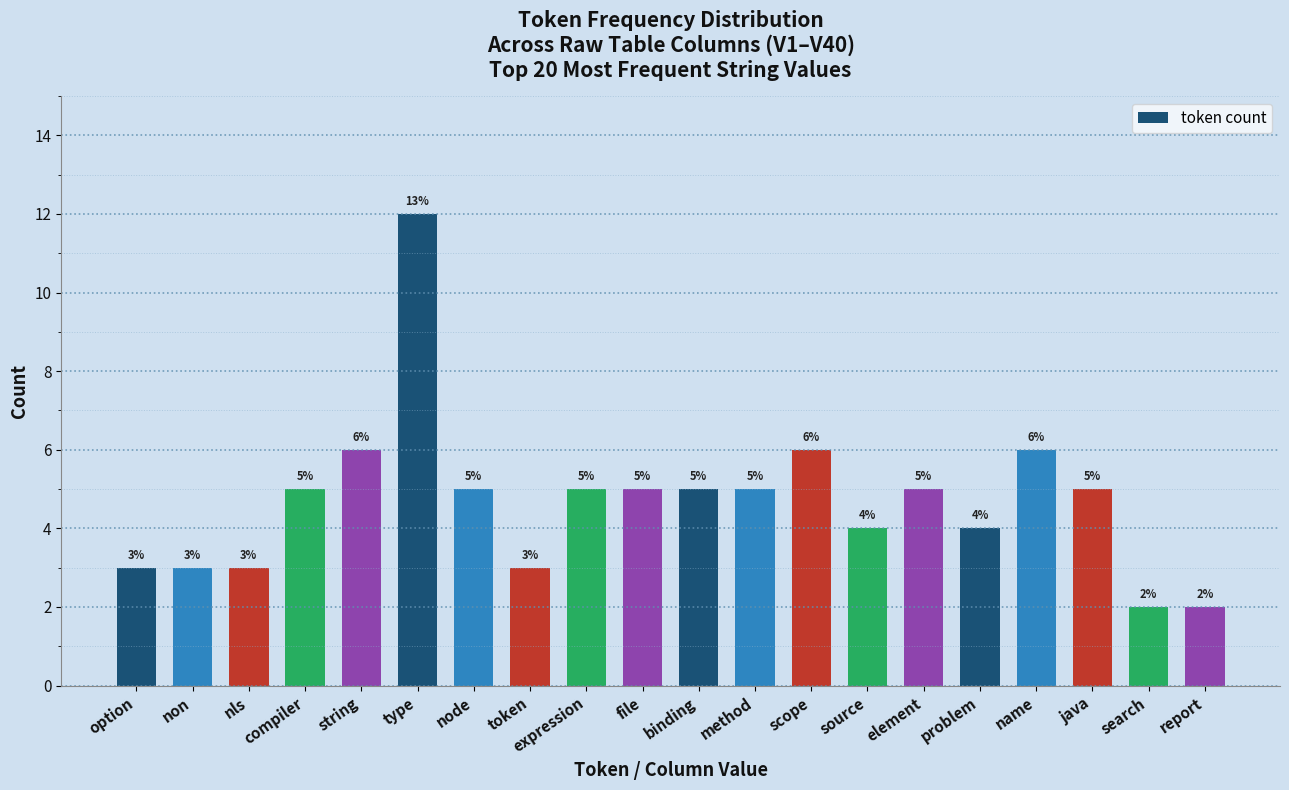

What is the smallest value displayed?

2